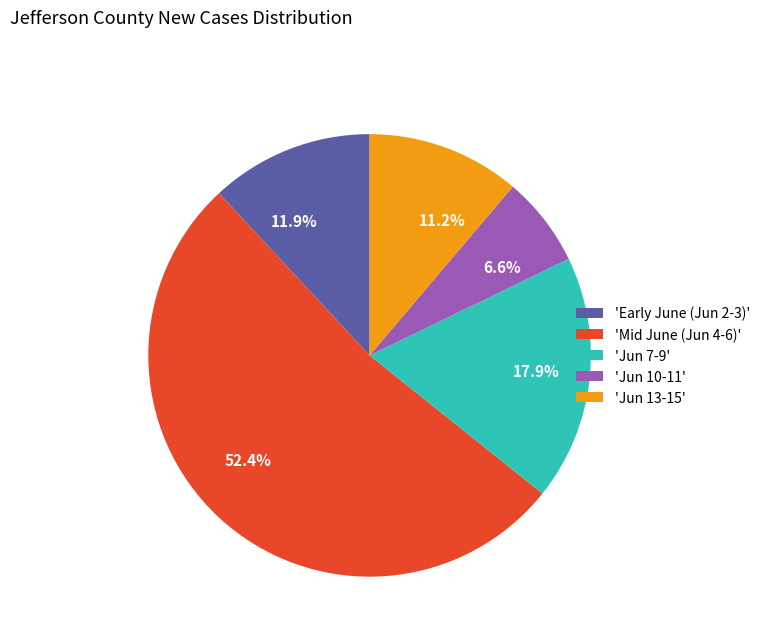

Is there any slice that represents more than half of the pie?

Yes